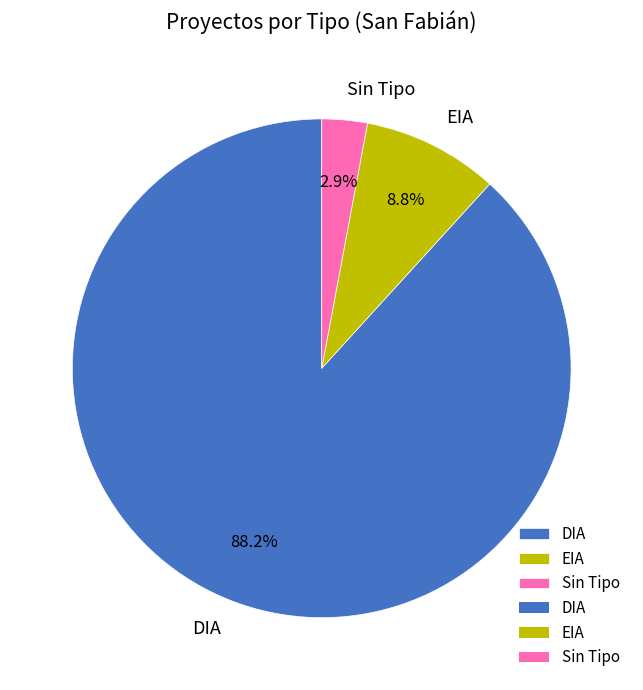

Do DIA and EIA together represent more than half of the pie?

Yes